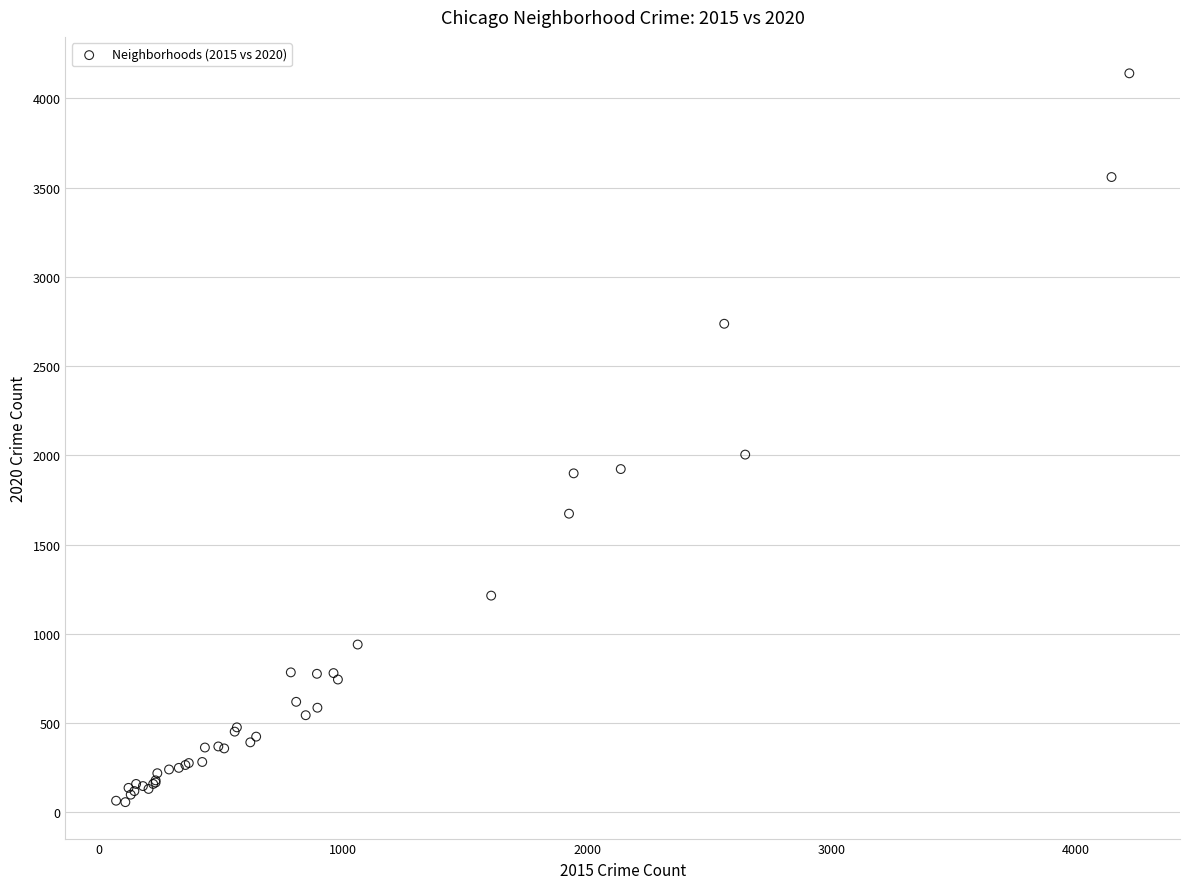

What Y value in the scatter plot is closest to 2098?

2004